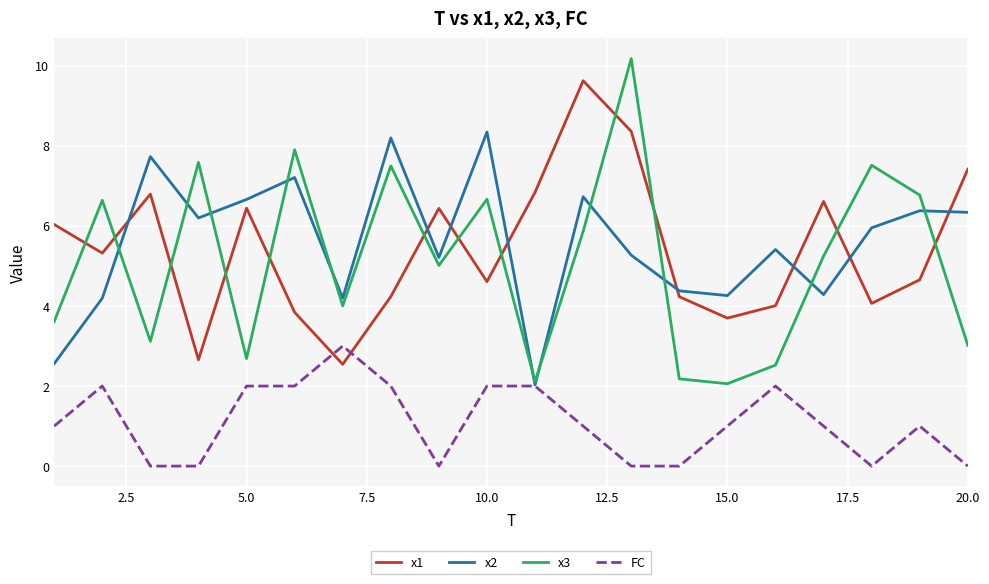

True or false: x1 and x3 cross at least once.

True